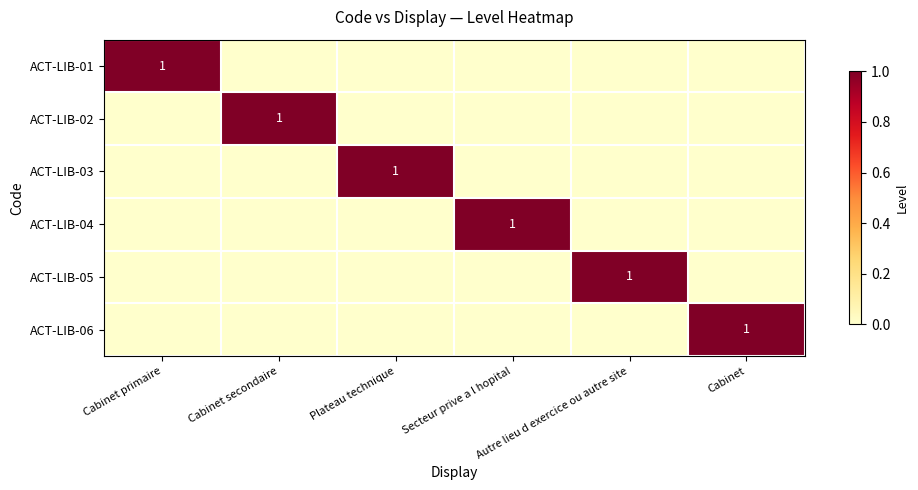

At which category does the chart reach its peak across all series?

Cabinet primaire